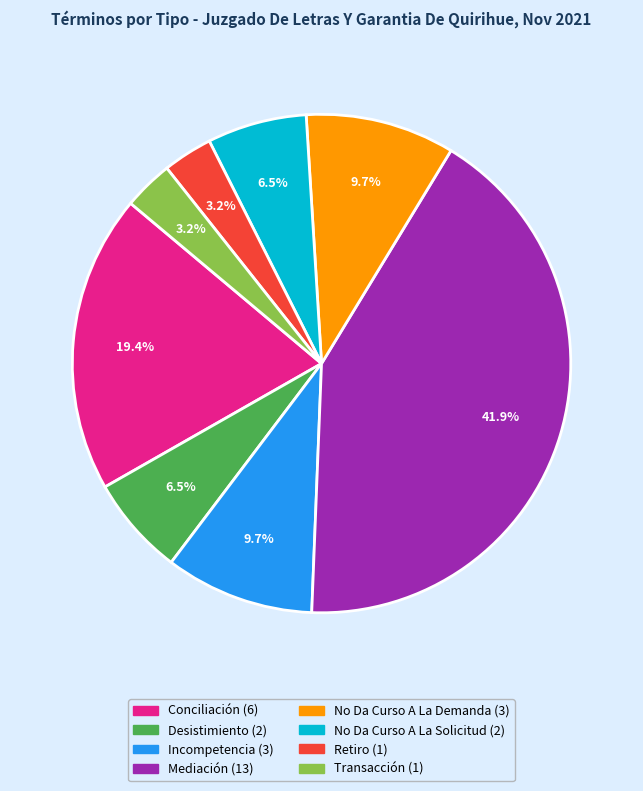

To the nearest percent, what is the difference between the largest and smallest slice percentages?

39%